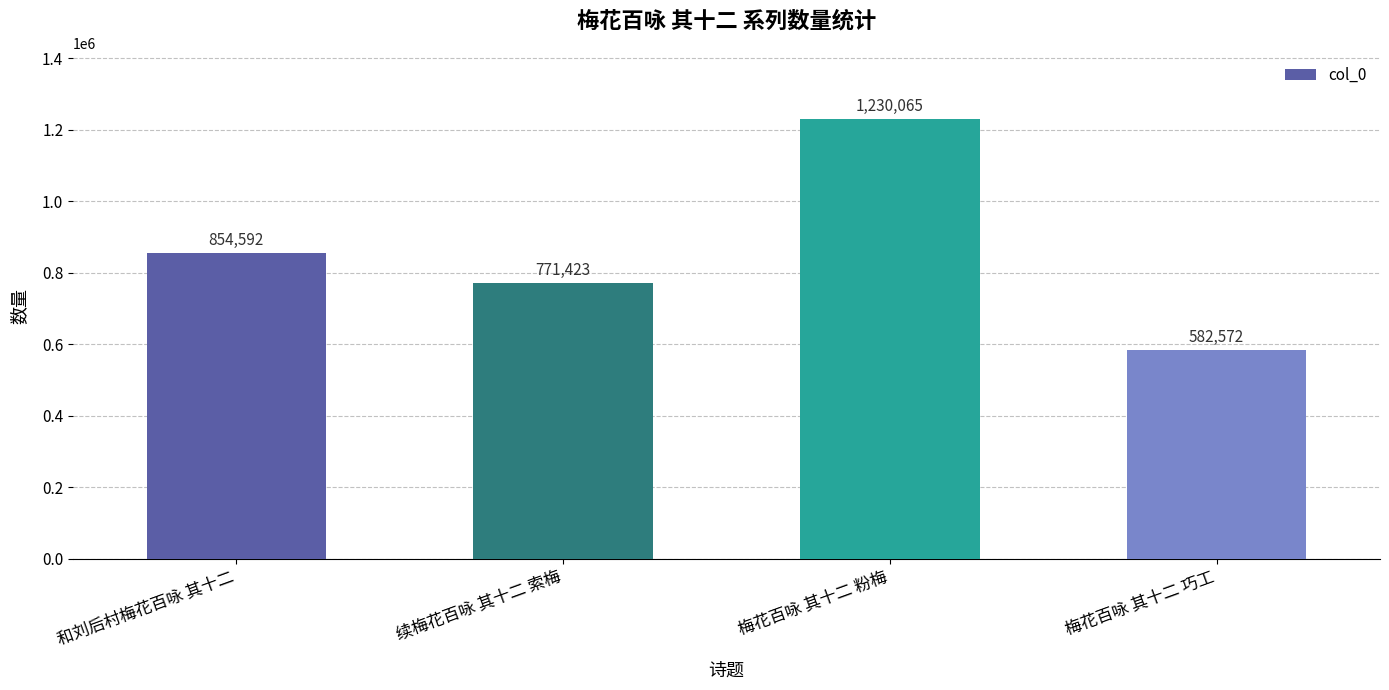

Is it true that the value at 和刘后村梅花百咏 其十二 is 854592?

True